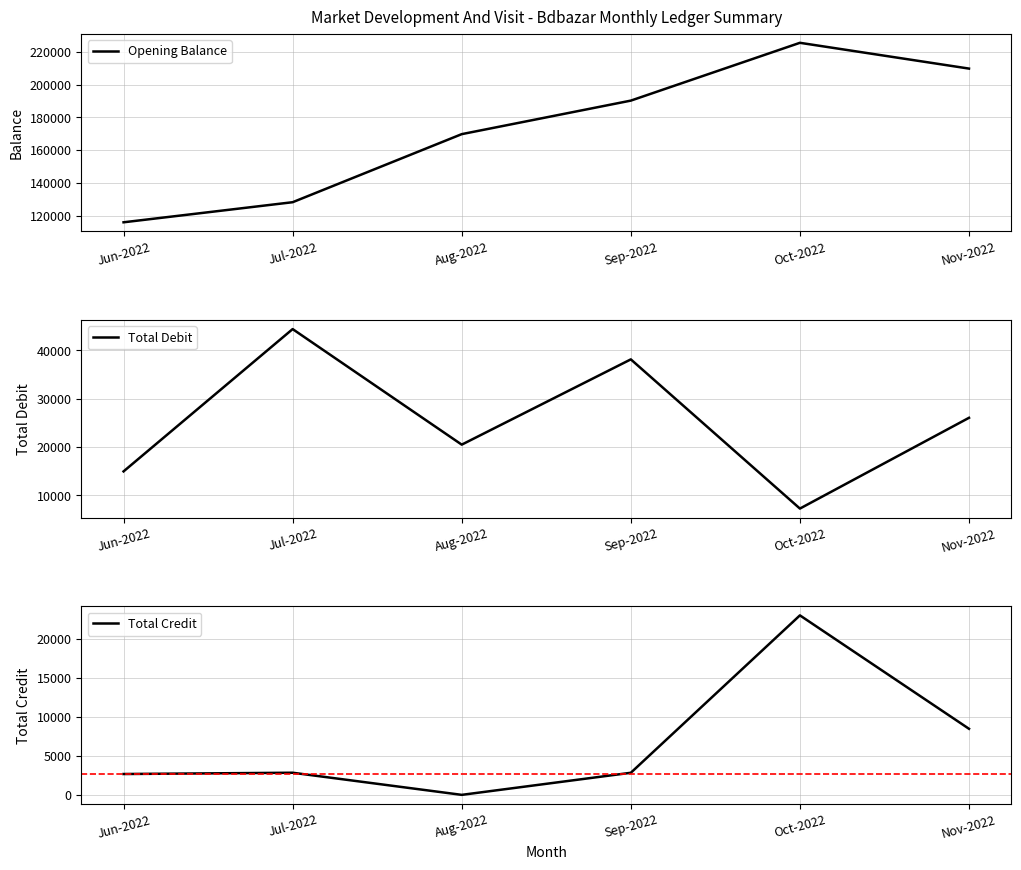

How many values in the Opening Balance series are below 190270?

3